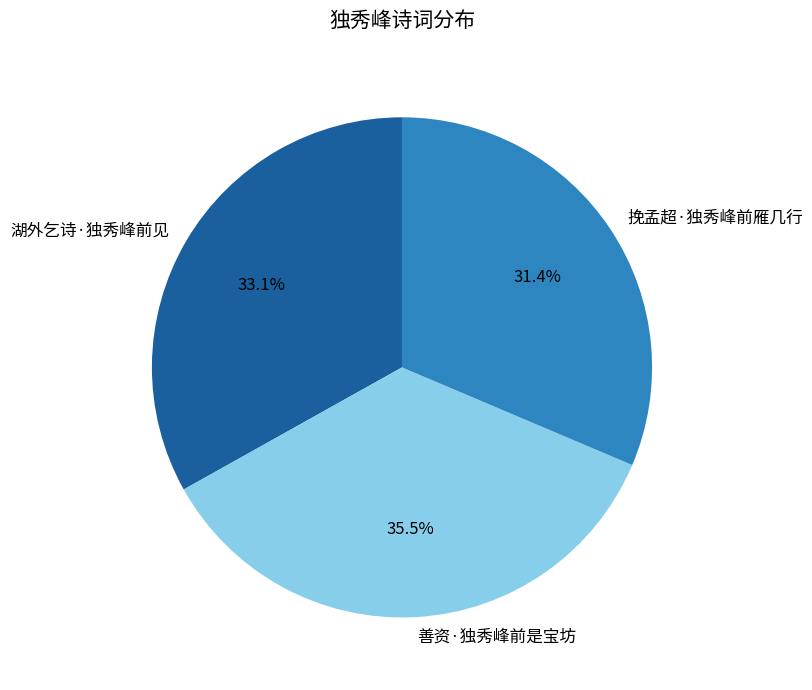

How many segments does this pie chart have?

3